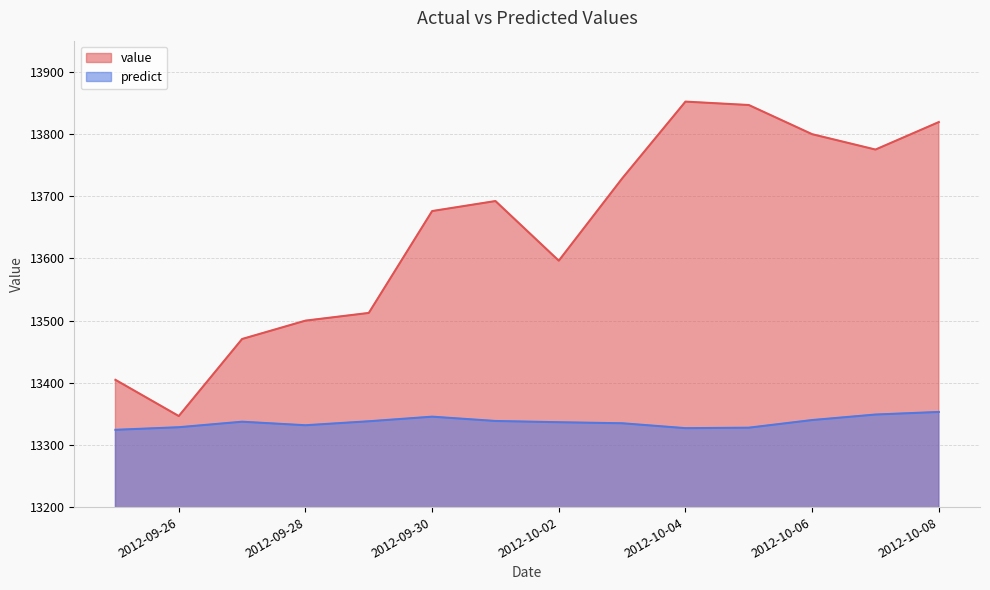

What is the minimum value shown in the chart?

13324.2